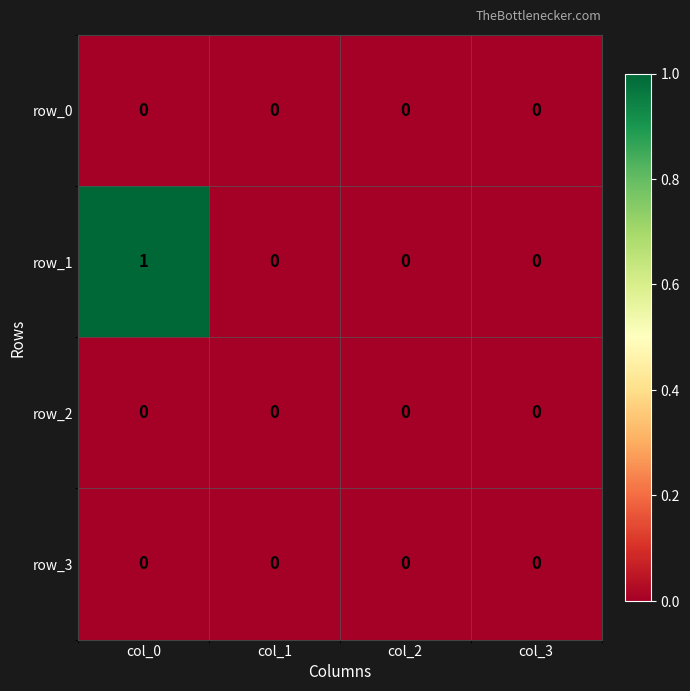

Reading left to right, what are all the values shown in this chart?

row_0: col_0=0	col_1=0	col_2=0	col_3=0
row_1: col_0=1	col_1=0	col_2=0	col_3=0
row_2: col_0=0	col_1=0	col_2=0	col_3=0
row_3: col_0=0	col_1=0	col_2=0	col_3=0